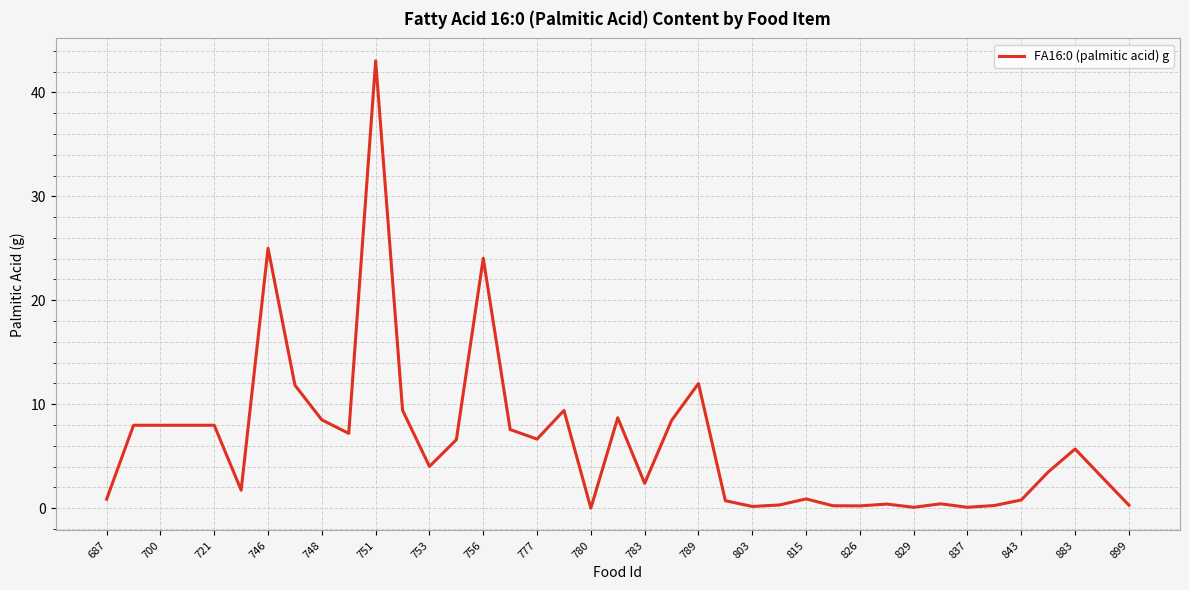

True or false: there are more than 1 points higher than both neighbors.

True